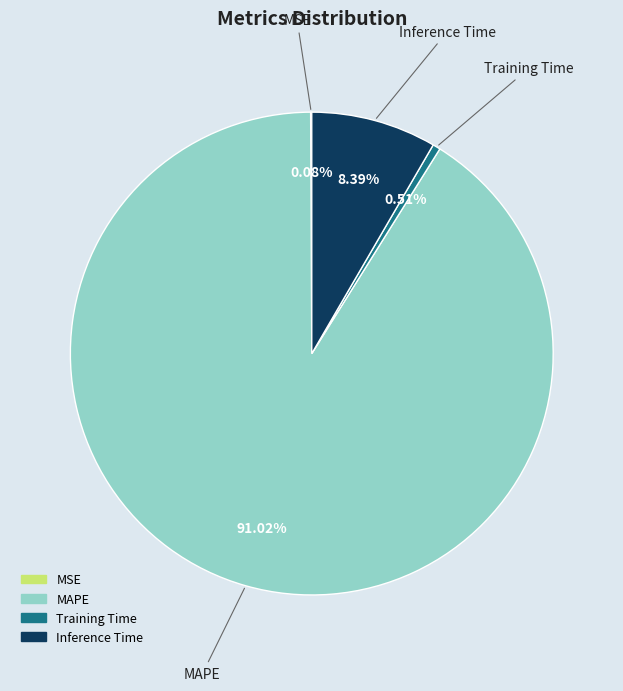

To the nearest percent, what is the difference between the Inference Time and Training Time slice percentages?

8%